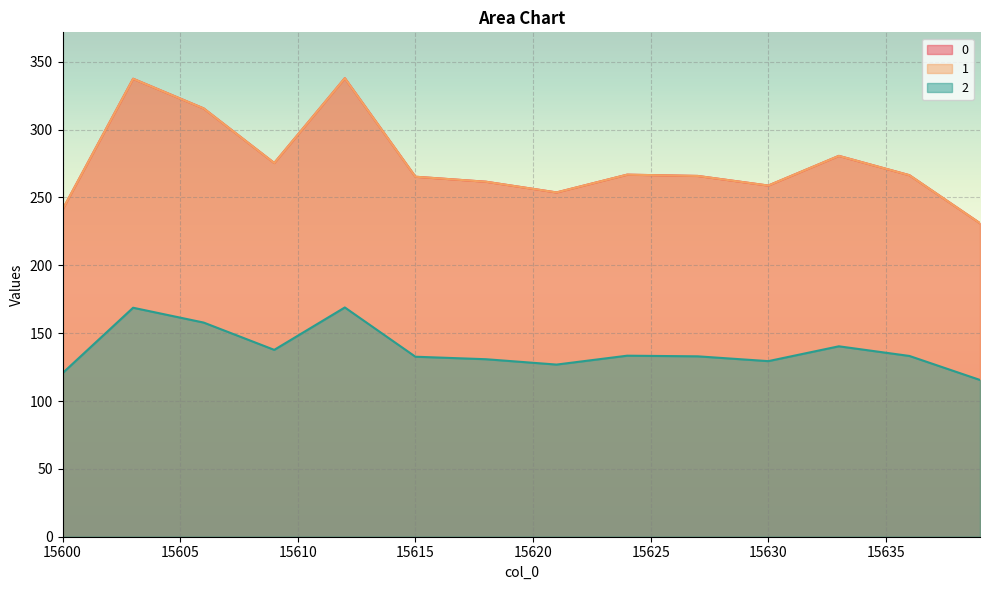

Is the value of 1 at 15636 greater than the value of 2 at 15631?

Yes